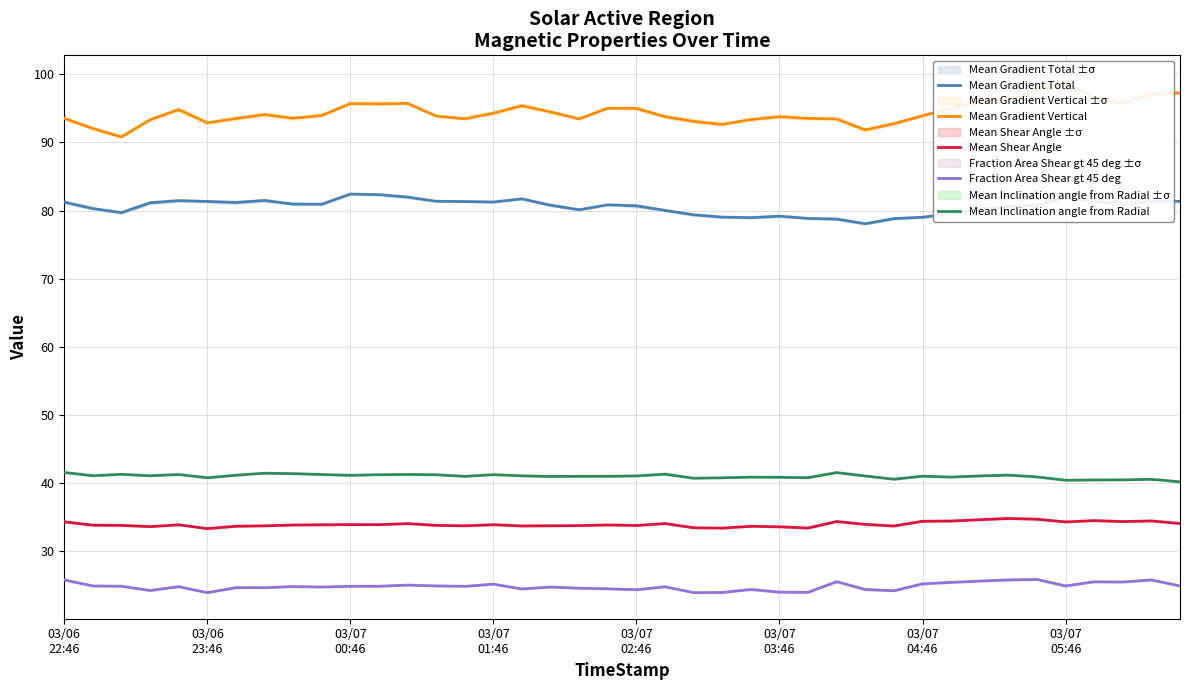

True or false: Mean Inclination angle from Radial and Fraction Area Shear gt 45 deg intersect in this chart.

False